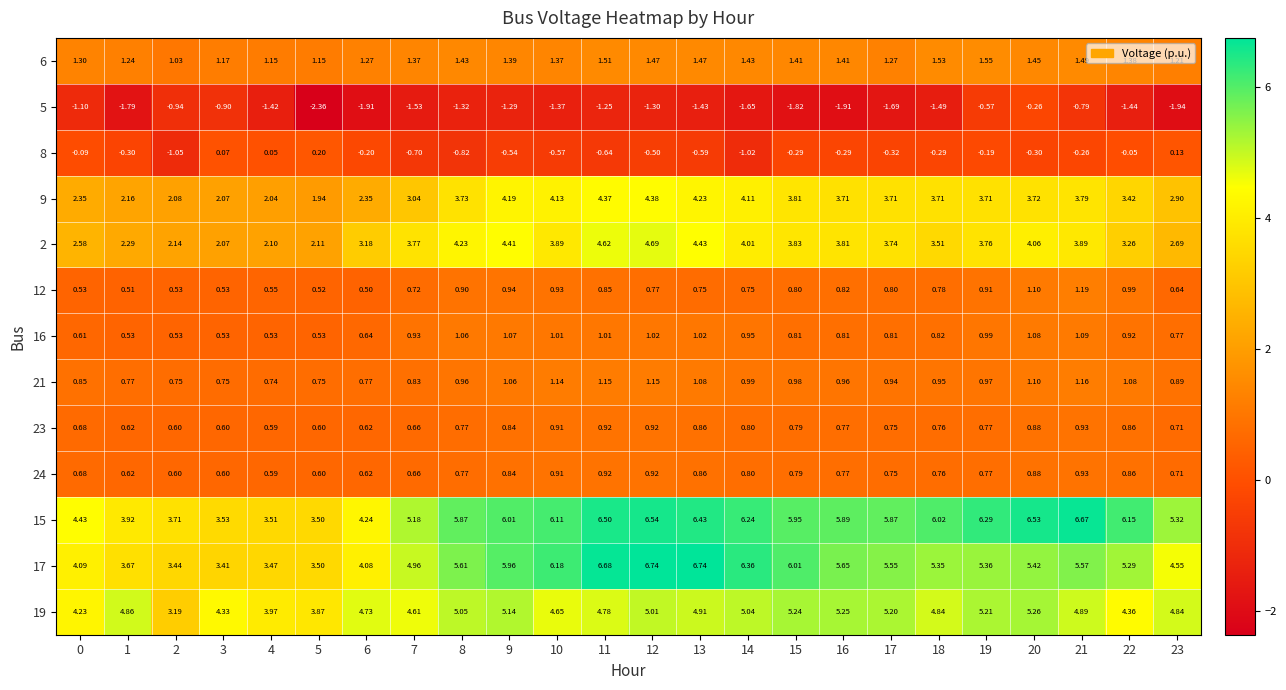

Is the value of 21 at 14 greater than the value of 23 at 5?

Yes